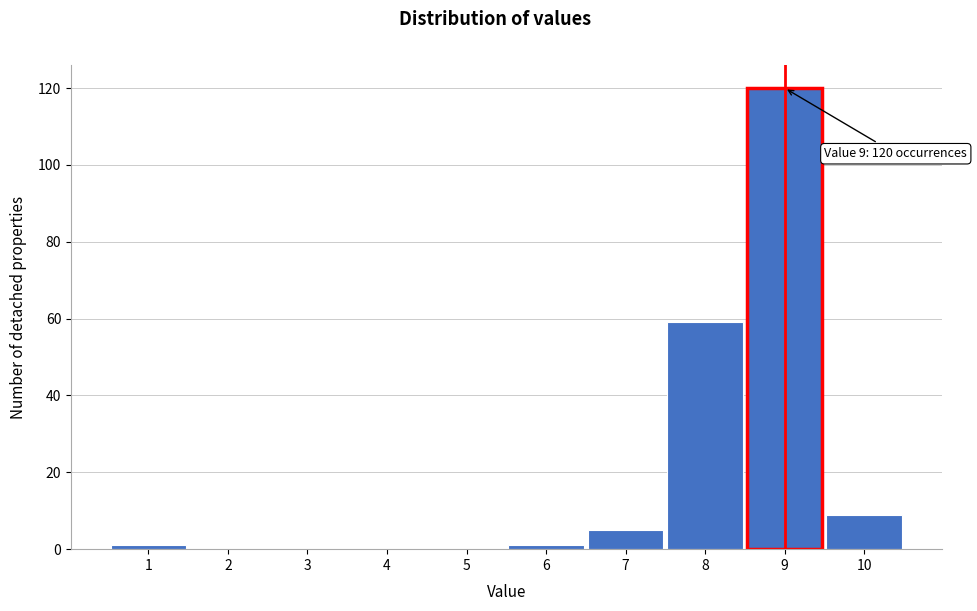

Which range on the x-axis has the tallest bar?

8.5 to 9.5